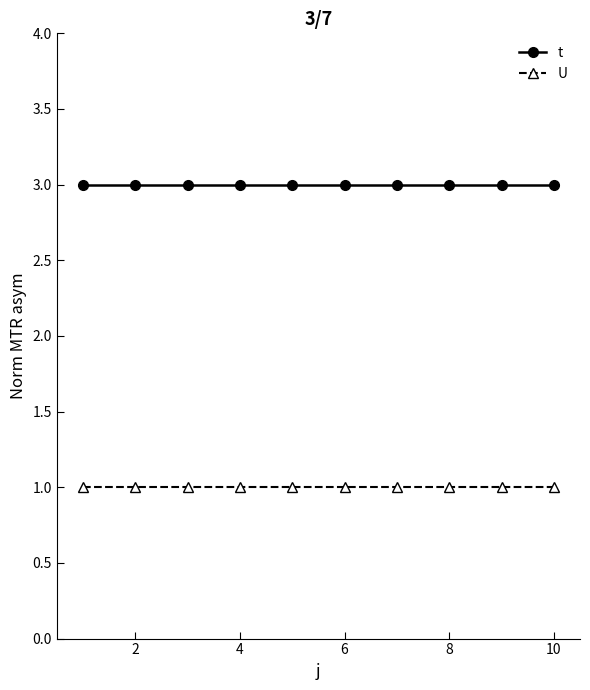

Reading right to left, list all the values displayed in this chart.

t: 3	3	3	3	3	3	3	3	3	3
U: 1	1	1	1	1	1	1	1	1	1